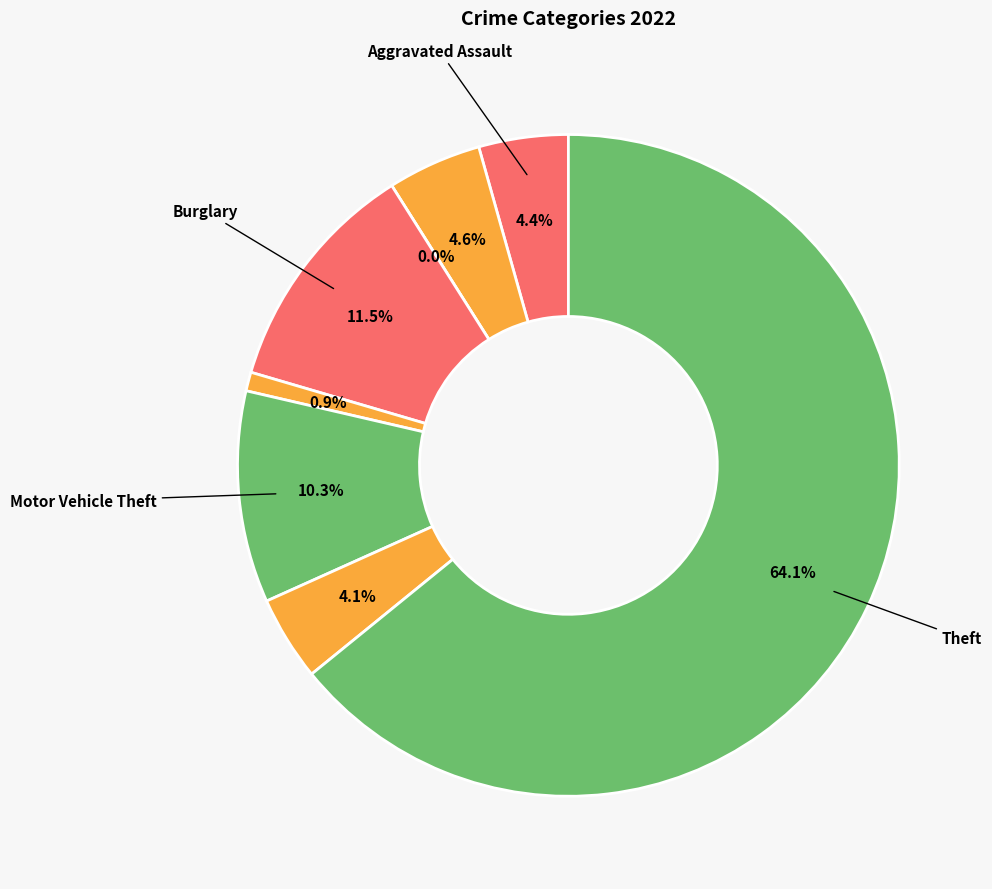

Is Theft the majority of the pie?

Yes